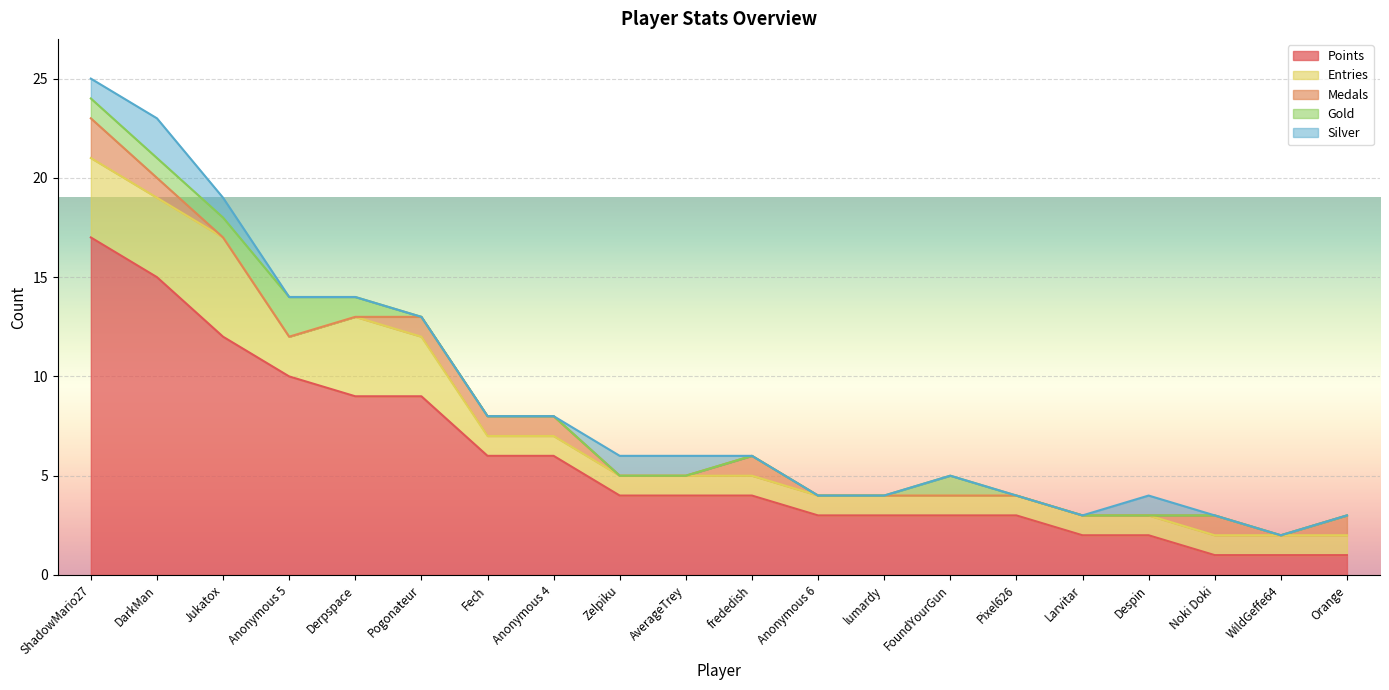

Rank the series at Anonymous 5 from highest to lowest value.

Points, Entries, Gold, Medals, Silver